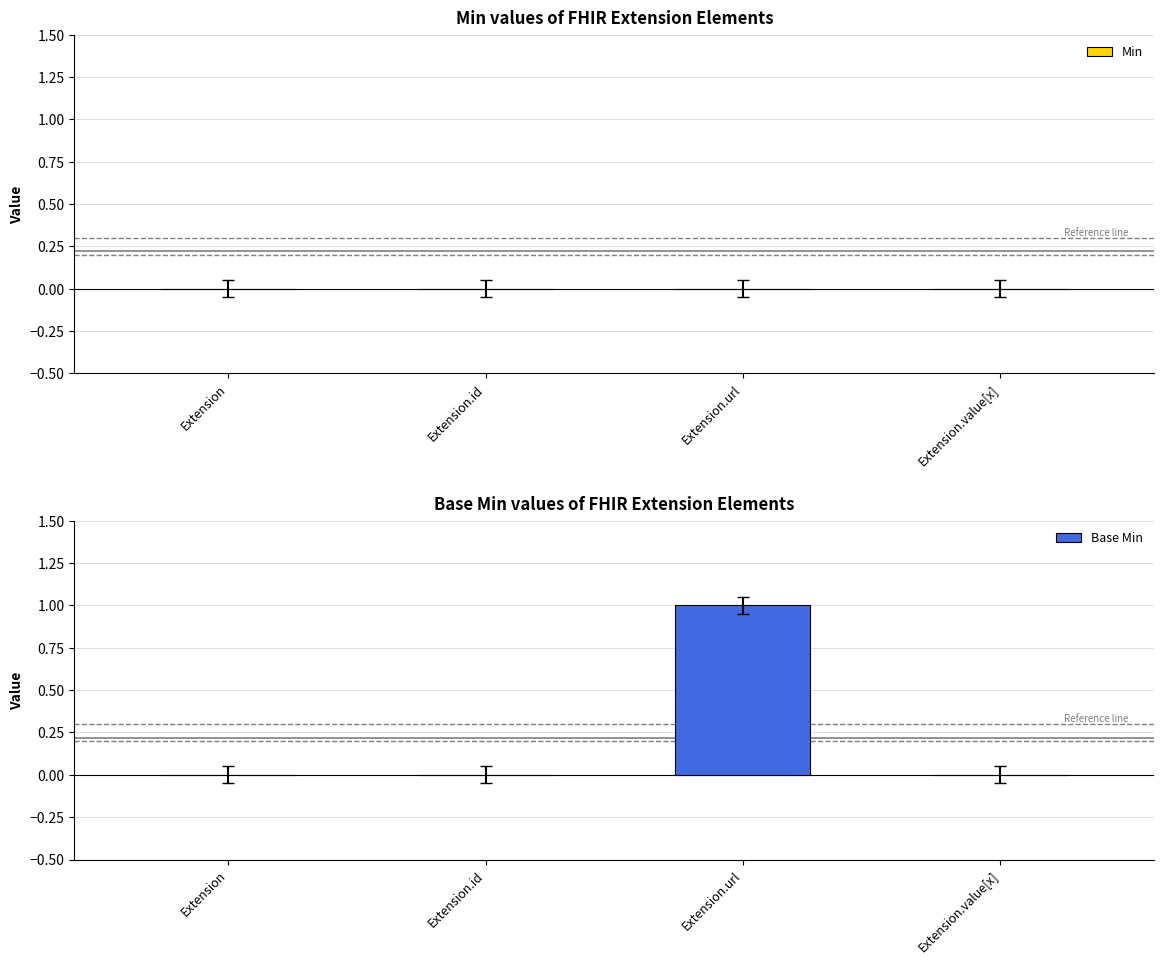

Reading right to left, what are all the values shown in this chart?

Extension.value[x]=0	Extension.url=1	Extension.id=0	Extension=0